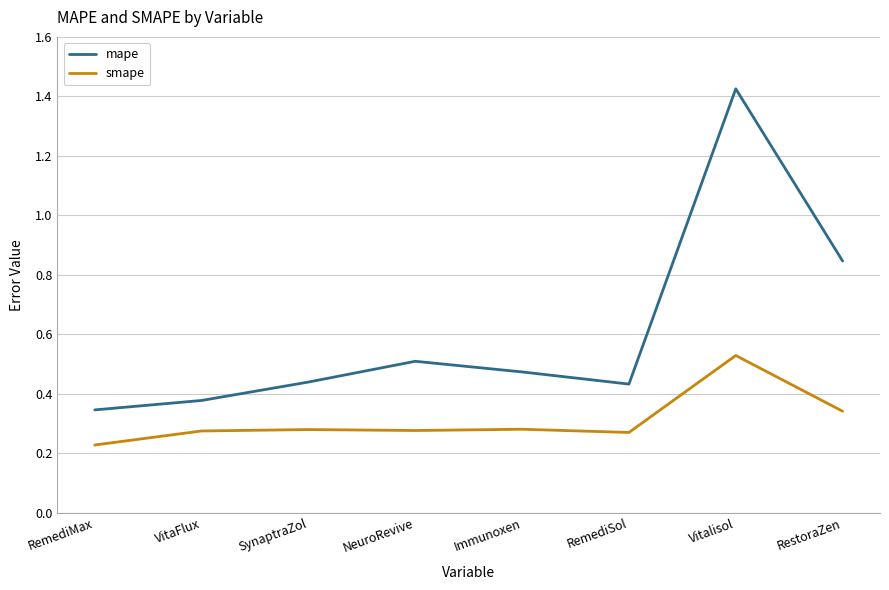

True or false: smape and mape cross at least once.

False